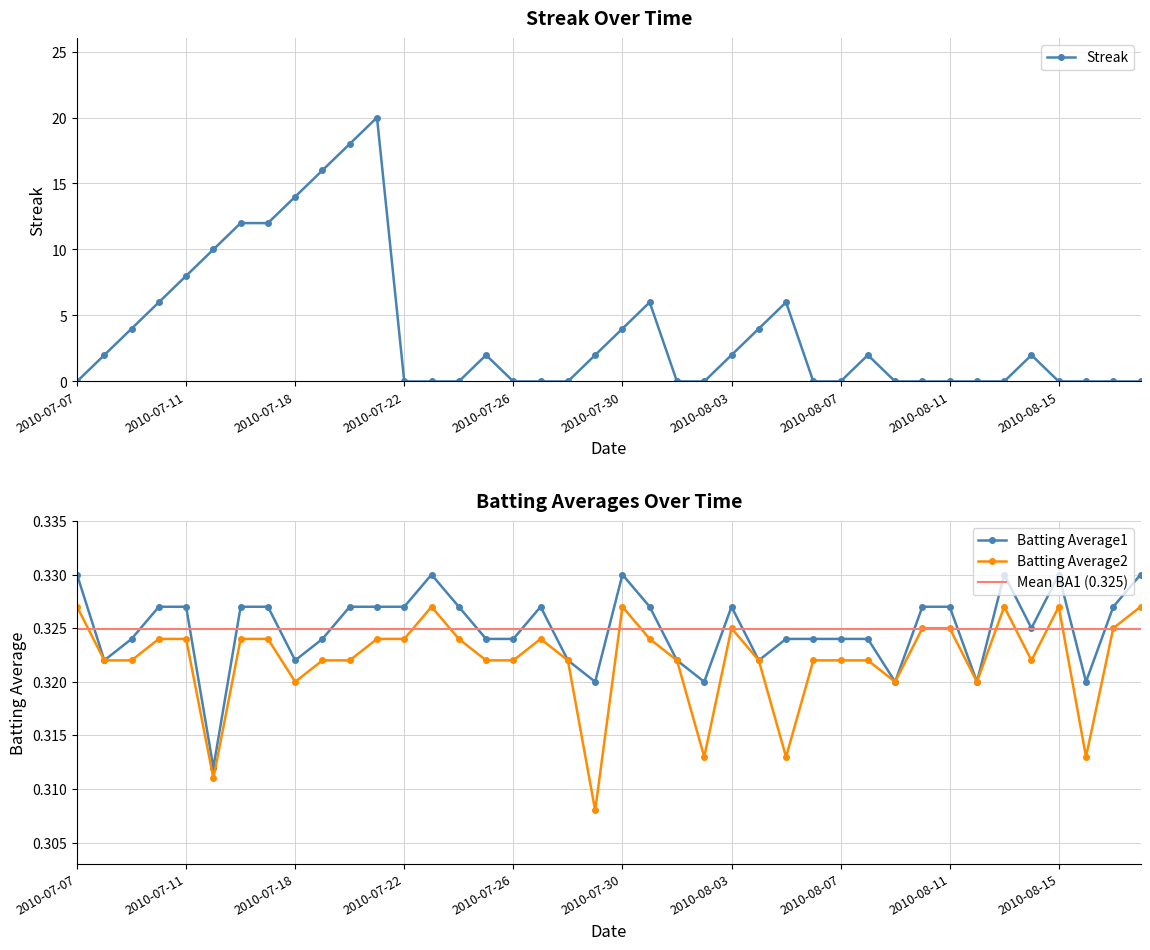

Which series has the largest total across all categories?

Streak